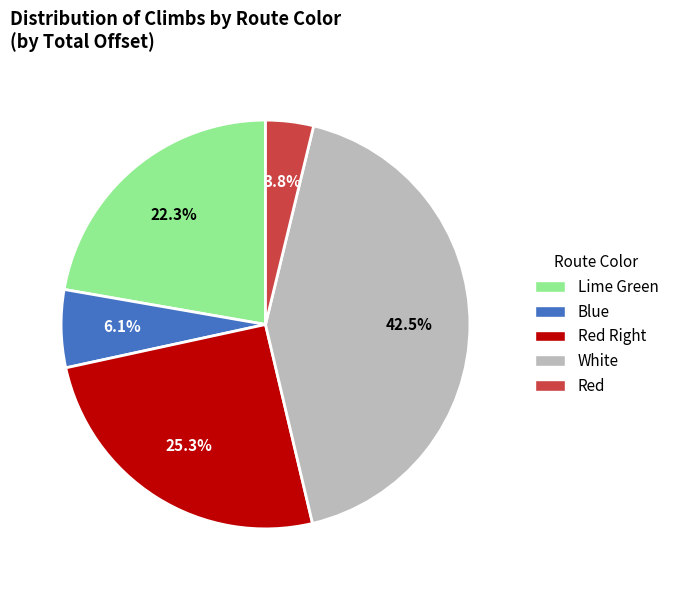

To the nearest percent, what is the difference between the largest and smallest slice percentages?

39%